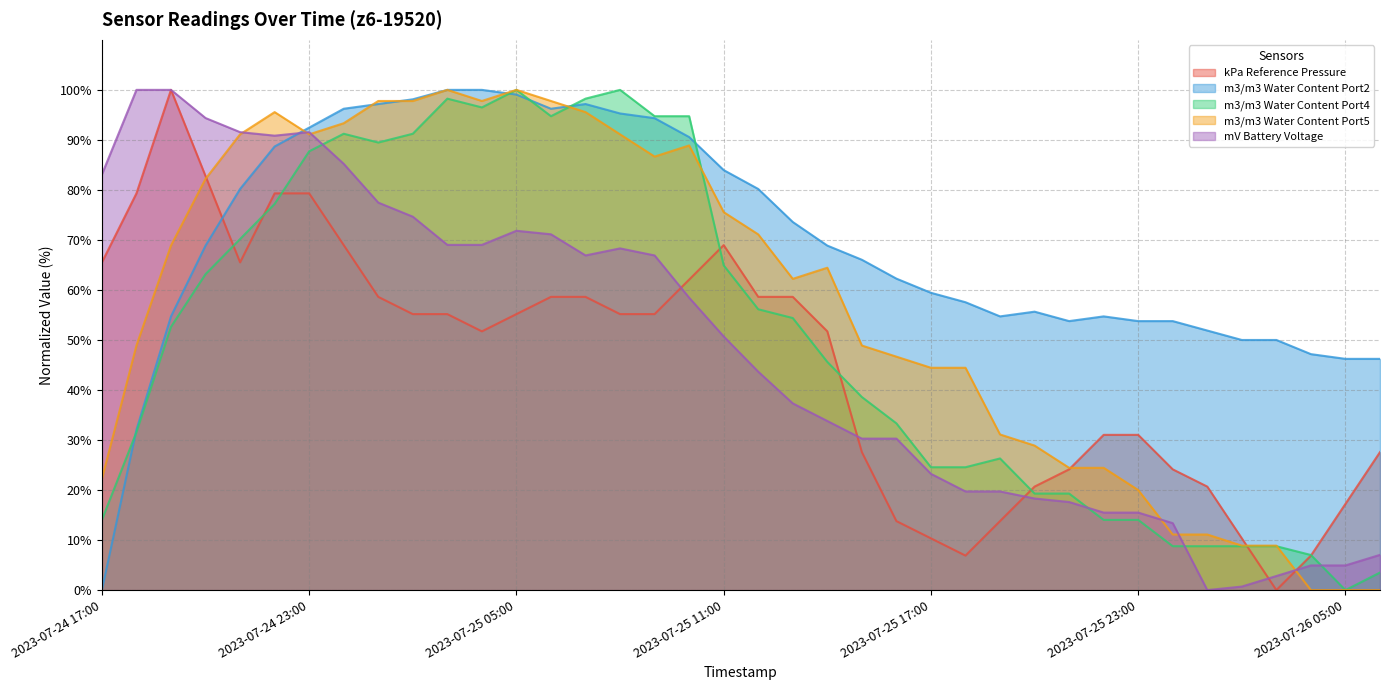

Which series has the largest total across all categories?

m3/m3 Water Content Port2